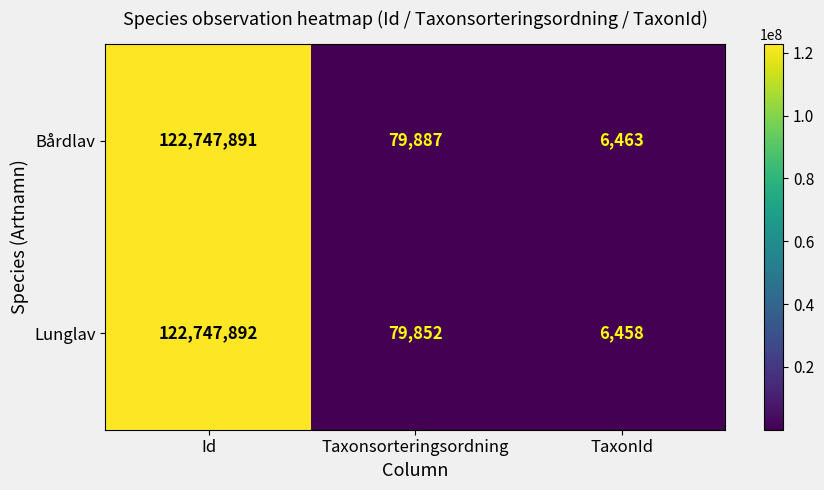

What is the difference between the second highest and minimum values in the Lunglav series?

73394